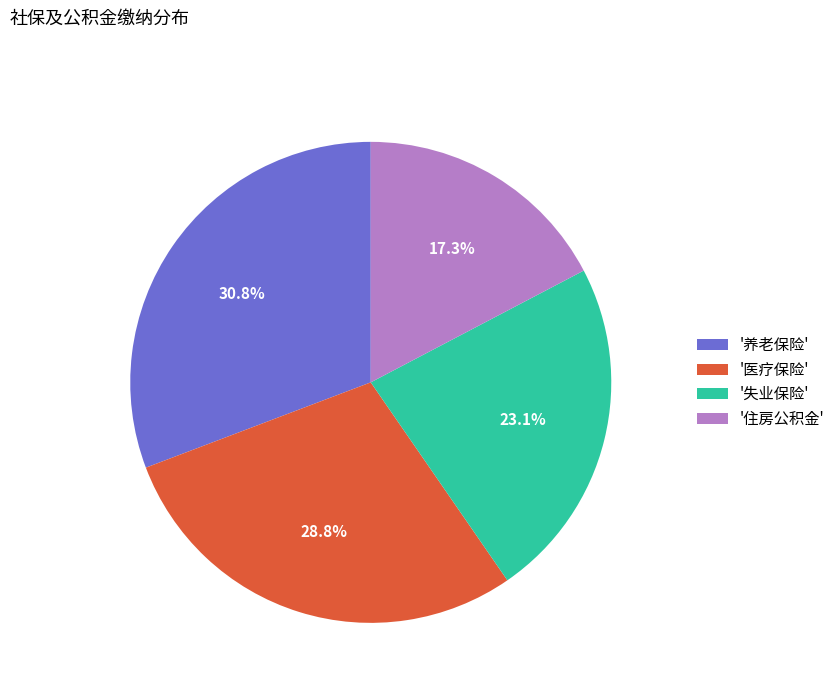

What is the smallest slice in the pie chart?

'住房公积金'